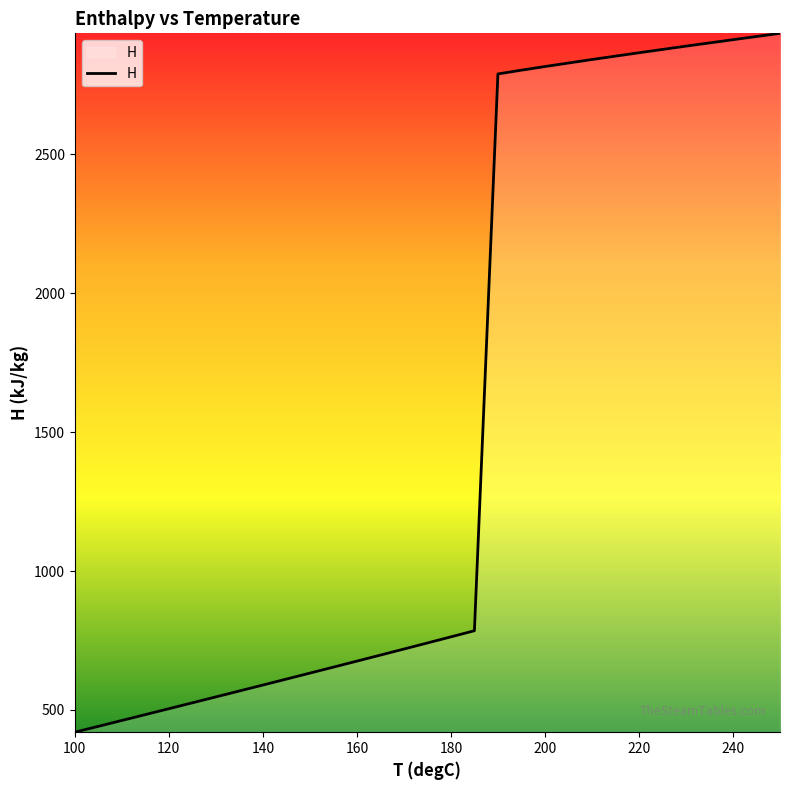

What is the difference between the maximum and minimum values?

2515.6